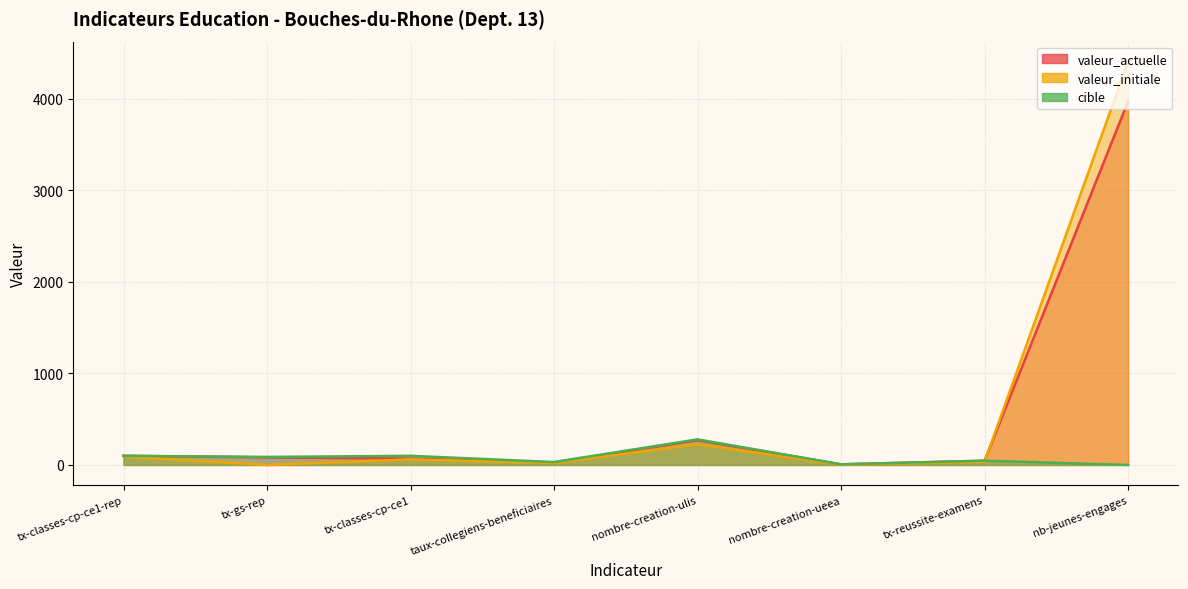

Which category has the highest value in the valeur_actuelle series?

nb-jeunes-engages